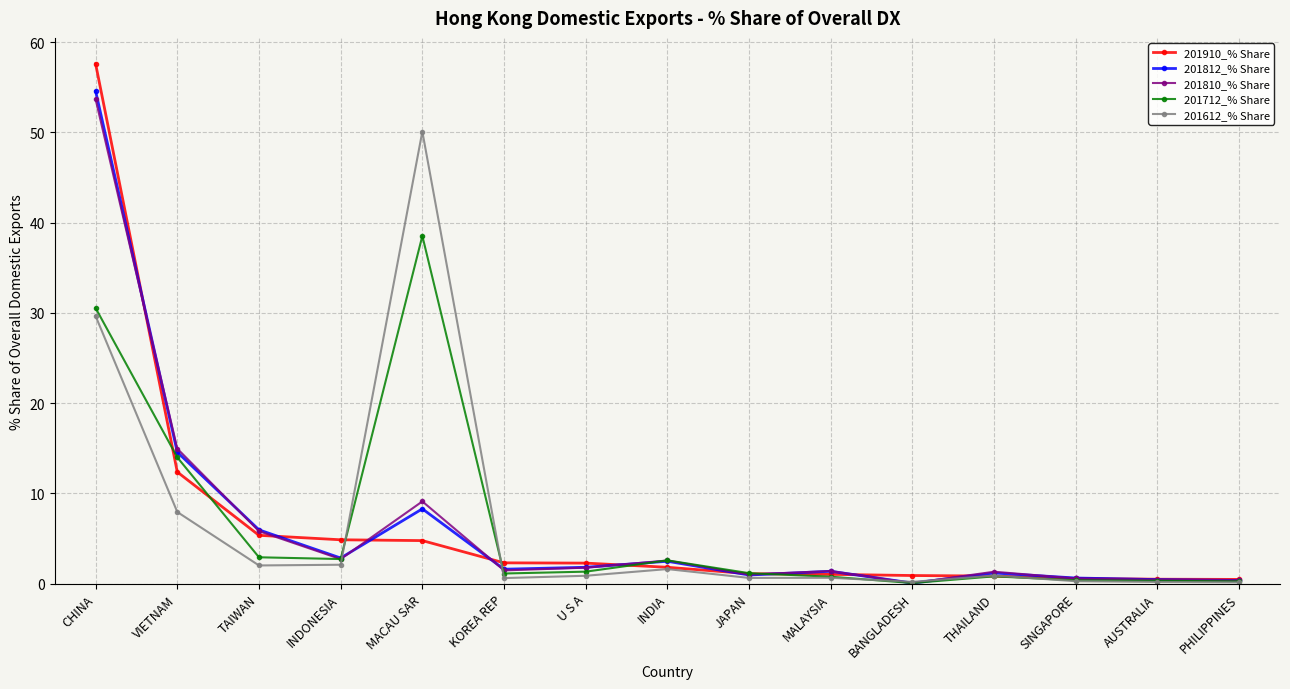

Which series has the largest range (max minus min)?

201910_% Share